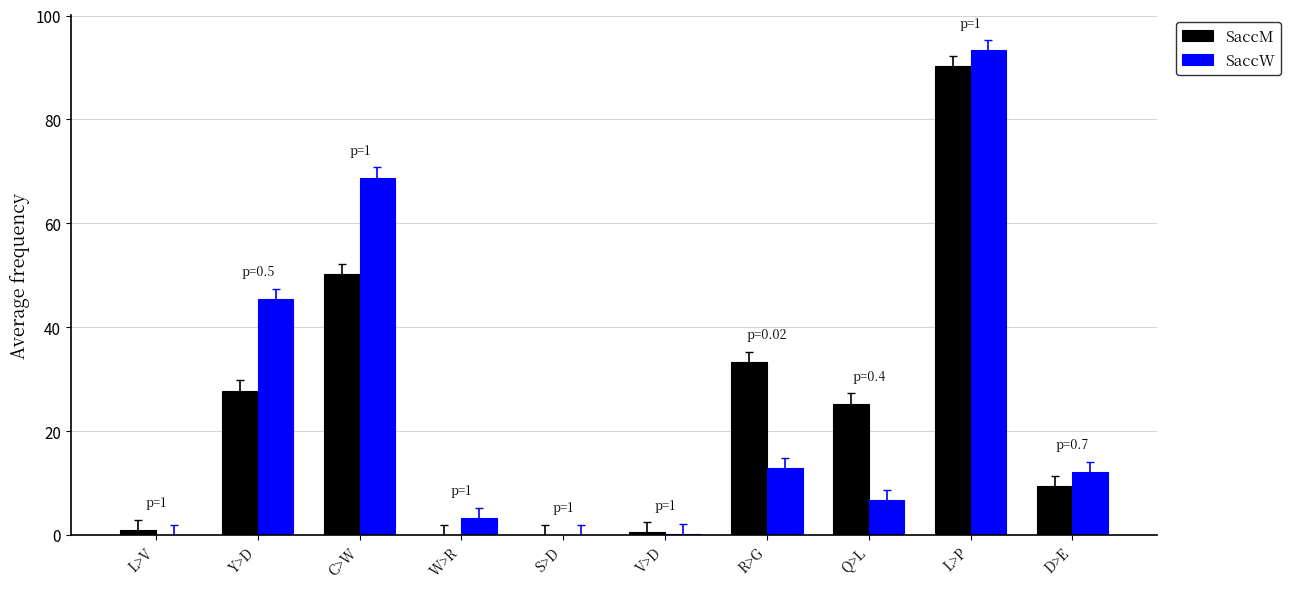

What is the sum of all SaccW values?

242.5